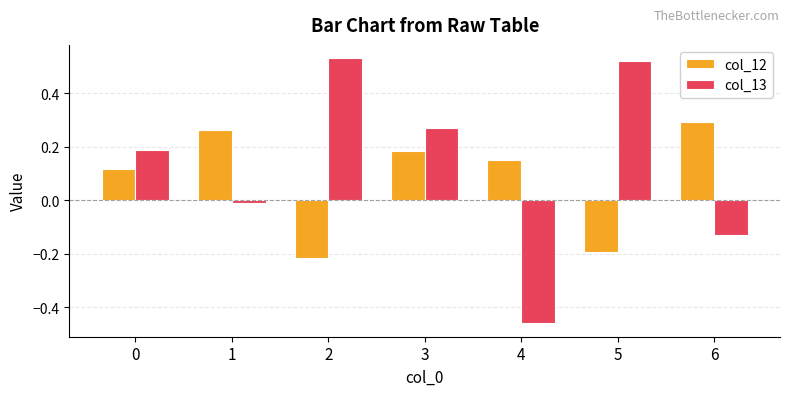

Is it true that col_13 equals -0.8 at 4?

False